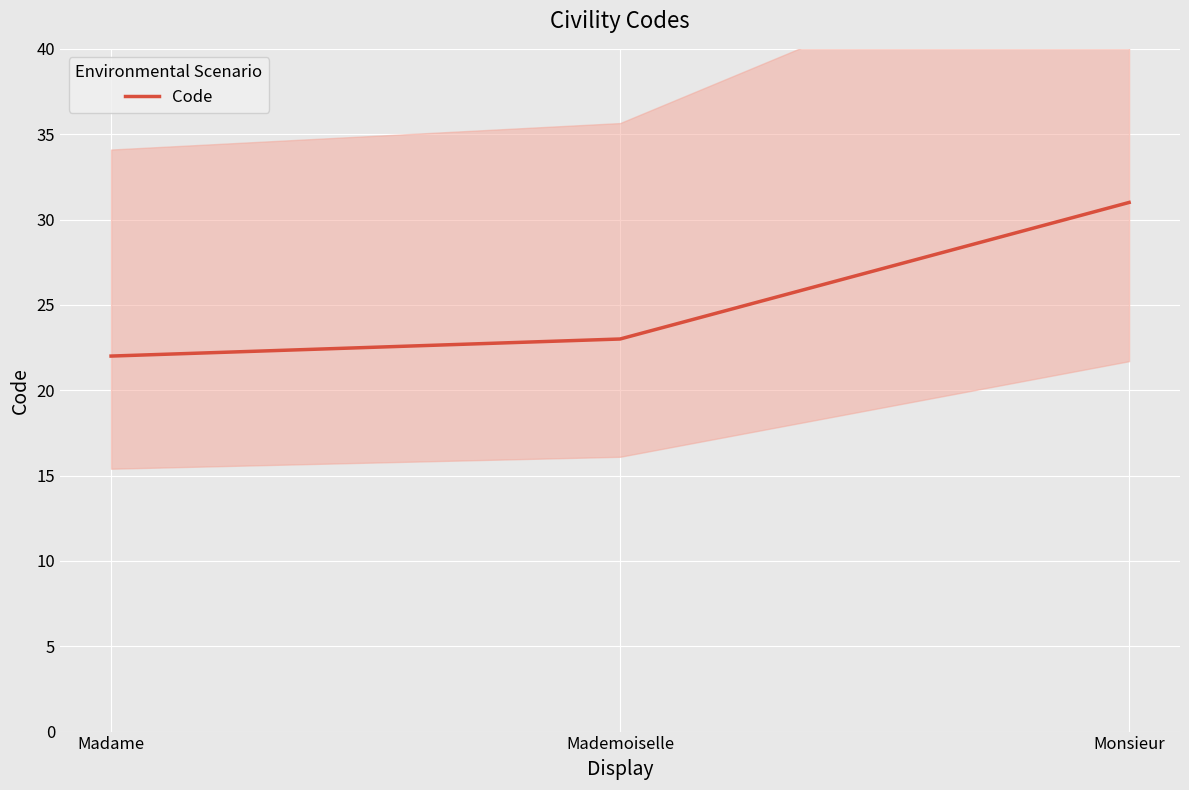

Is it true that the value at Monsieur is 11?

False